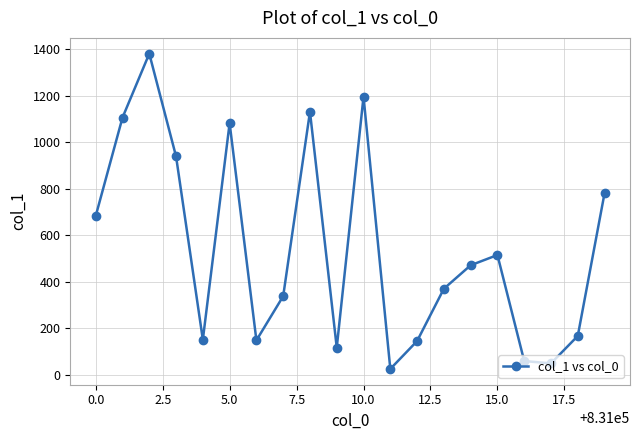

True or false: there are more than 1 points higher than both neighbors.

True